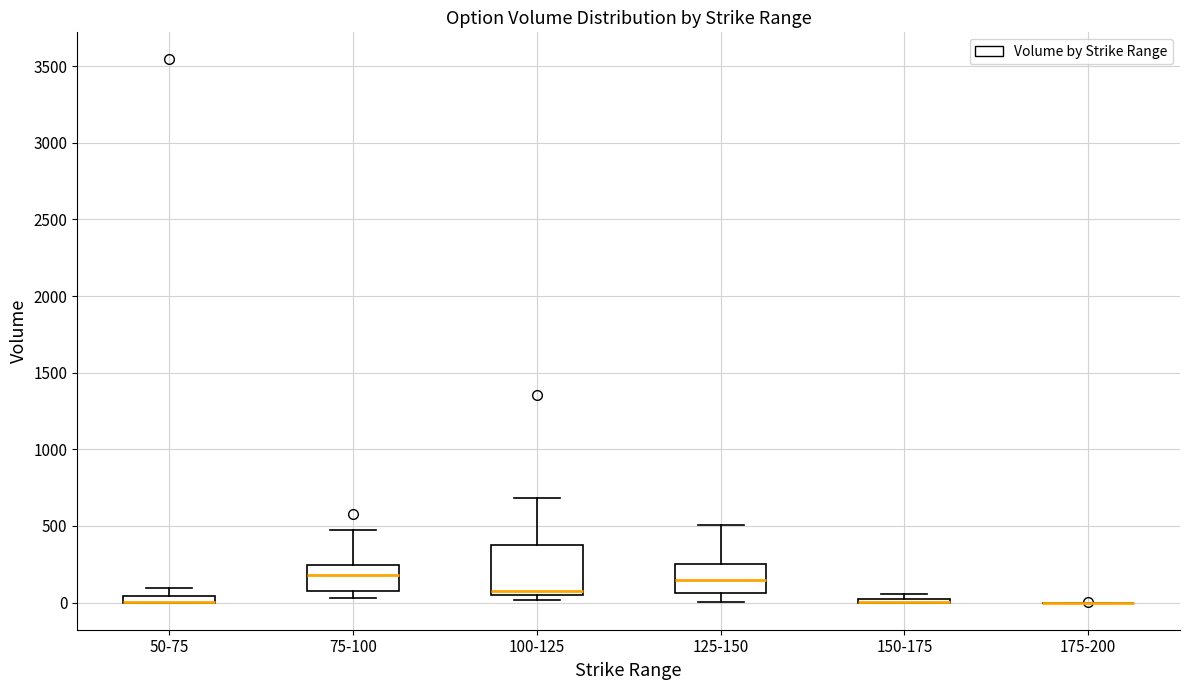

Which box is the tallest, from its lower edge to its upper edge?

100-125